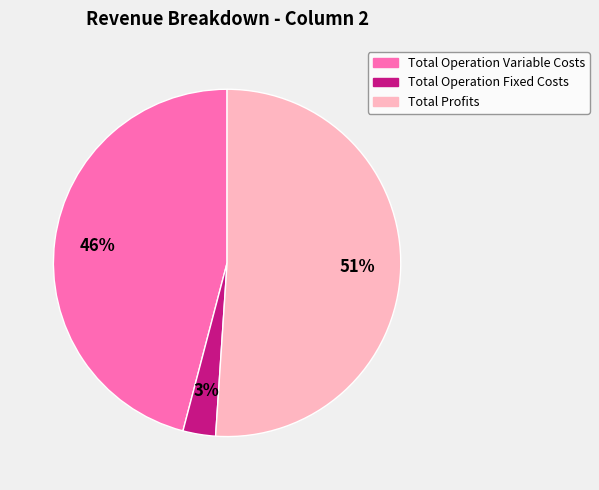

To the nearest percent, what is the difference between the largest and smallest slice percentages?

48%